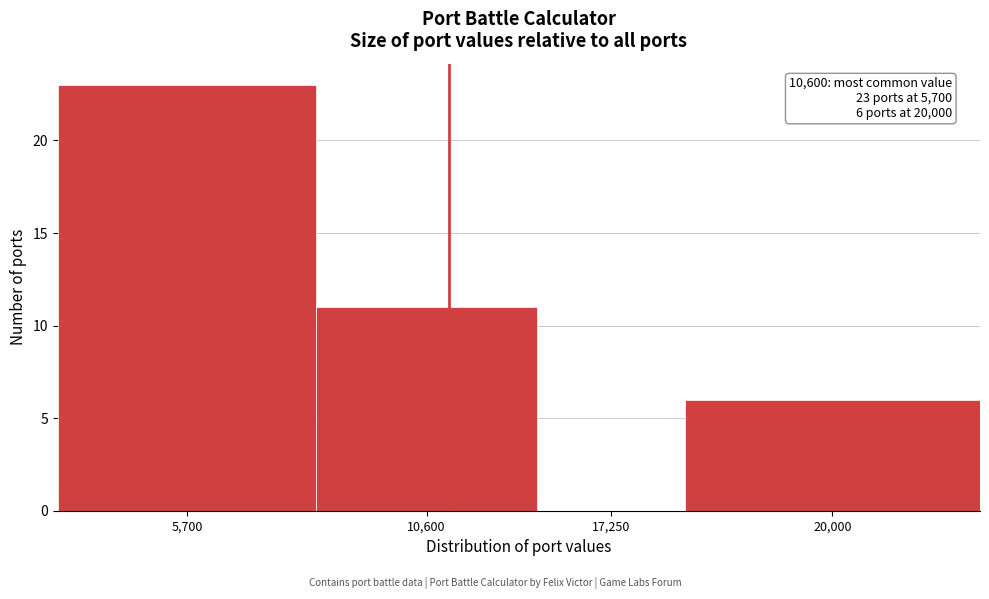

Reading left to right, list all the values displayed in this chart.

5,700=23	10,600=11	17,250=0	20,000=6